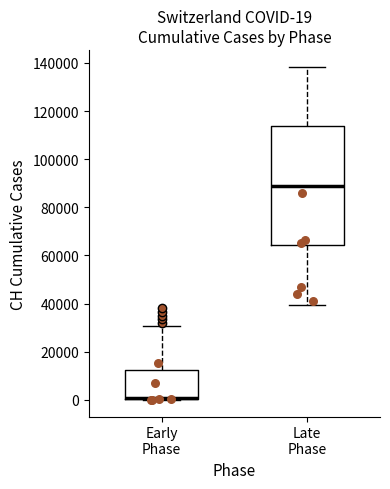

Comparing the boxes themselves (not the whiskers), which one is the tallest?

Late Phase